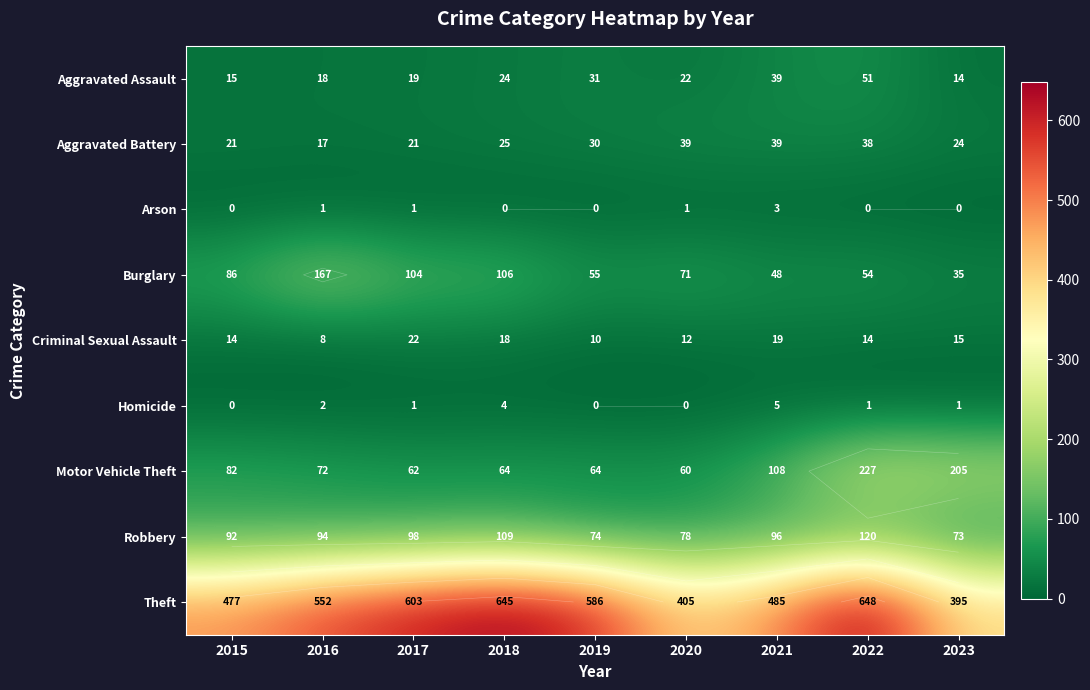

The value of Aggravated Battery at 2017 is 21. True or false?

True